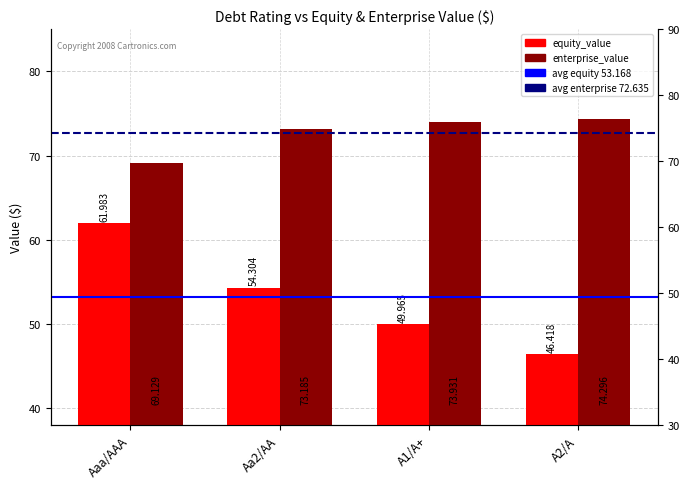

Count the number of data series in this chart.

2